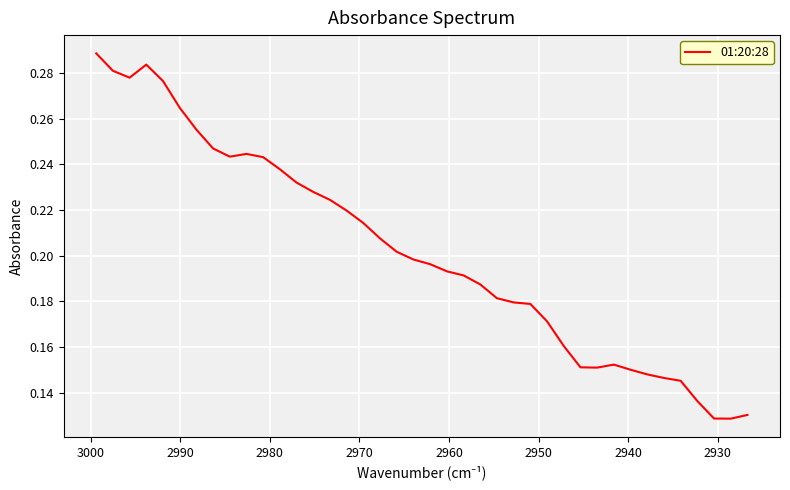

What is the maximum value shown in the chart?

0.3